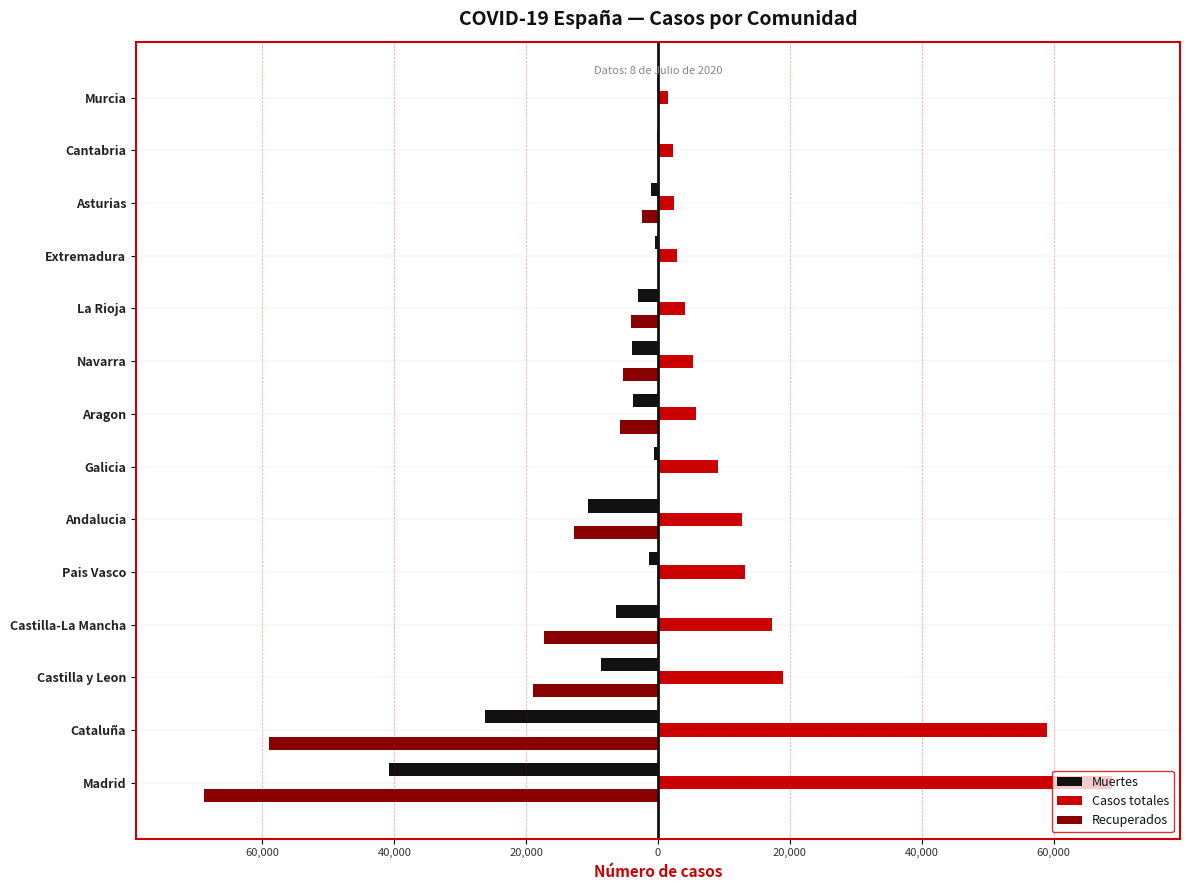

What are all the series names shown in the legend?

Muertes, Casos totales, Recuperados